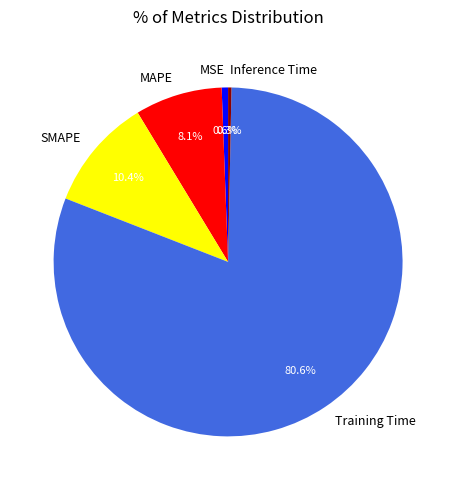

What percentage is NOT represented by MAPE?

91.9%